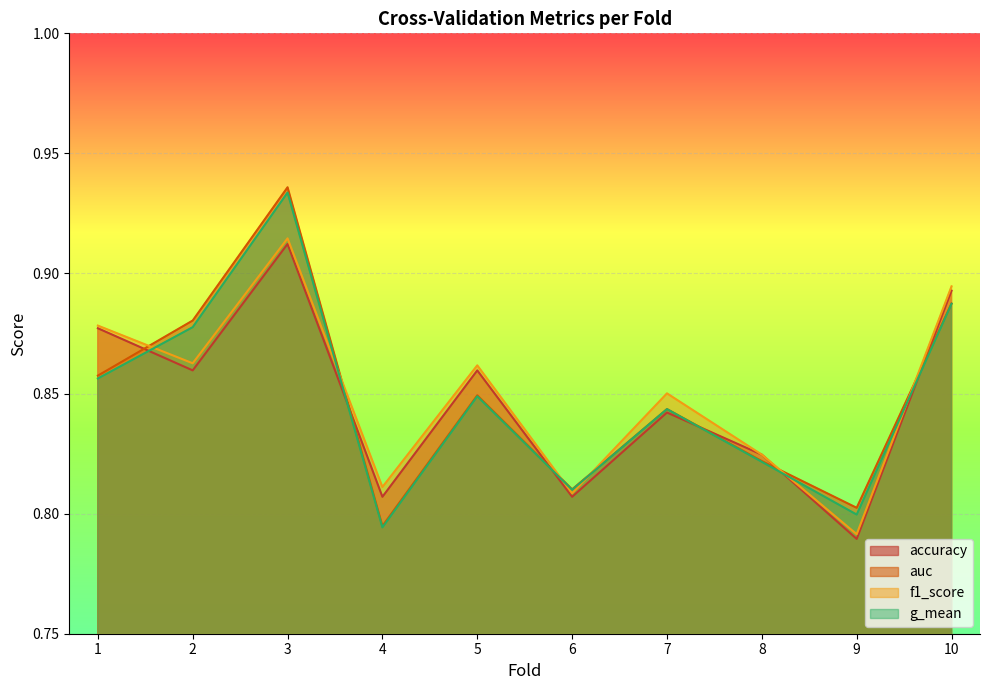

How many lines are shown in the chart?

4